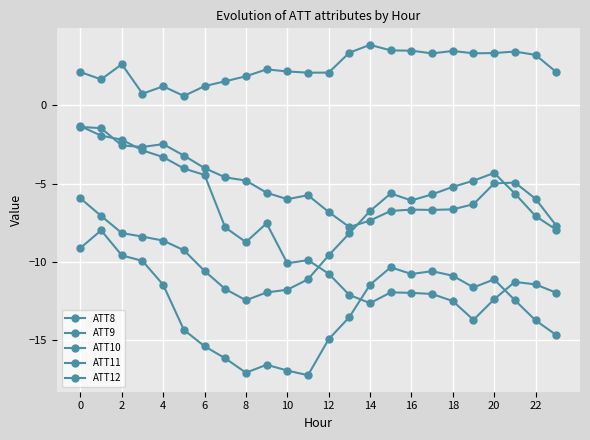

True or false: ATT11 has more than 1 points higher than both neighbors.

True